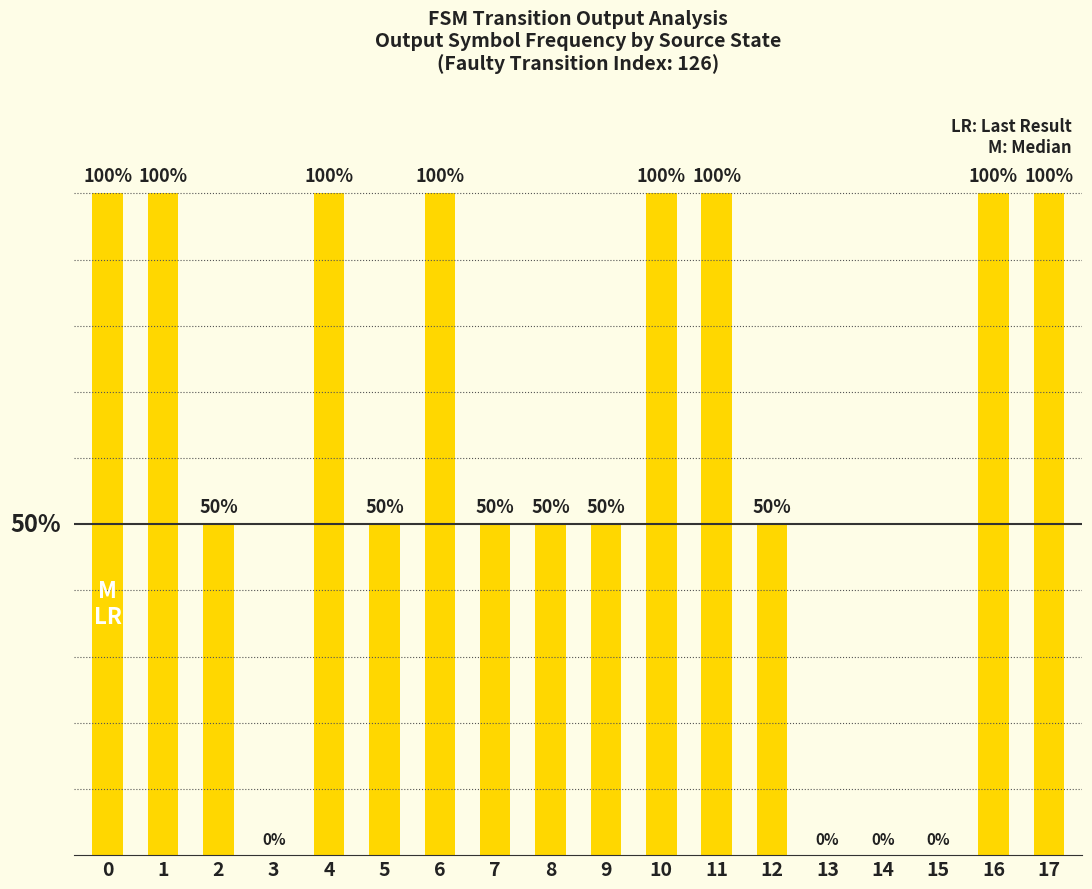

Read the value at 17.

1.0